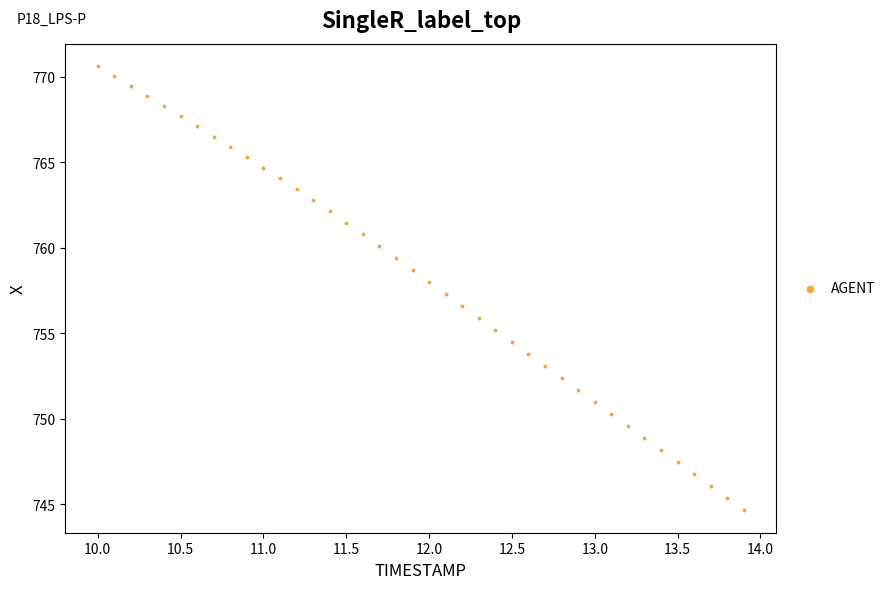

What is the range of X values (max minus min)?

3.9